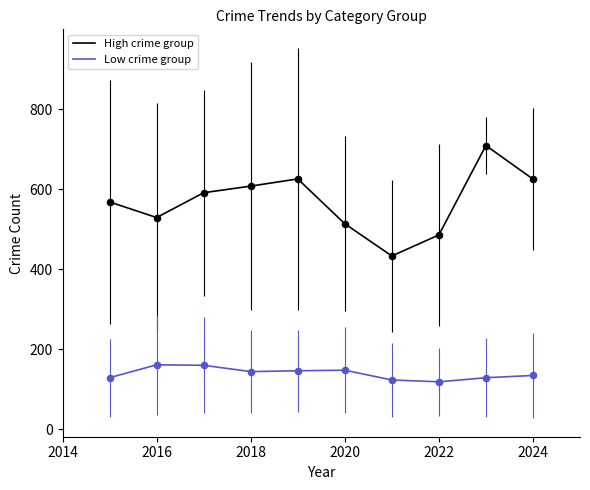

Which series has the largest total across all categories?

High crime group